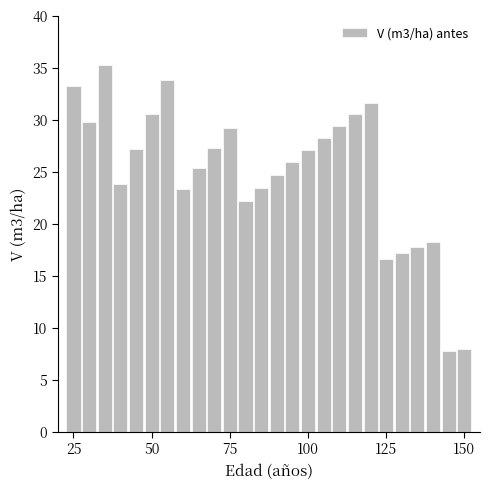

What is the greatest value displayed?

35.3